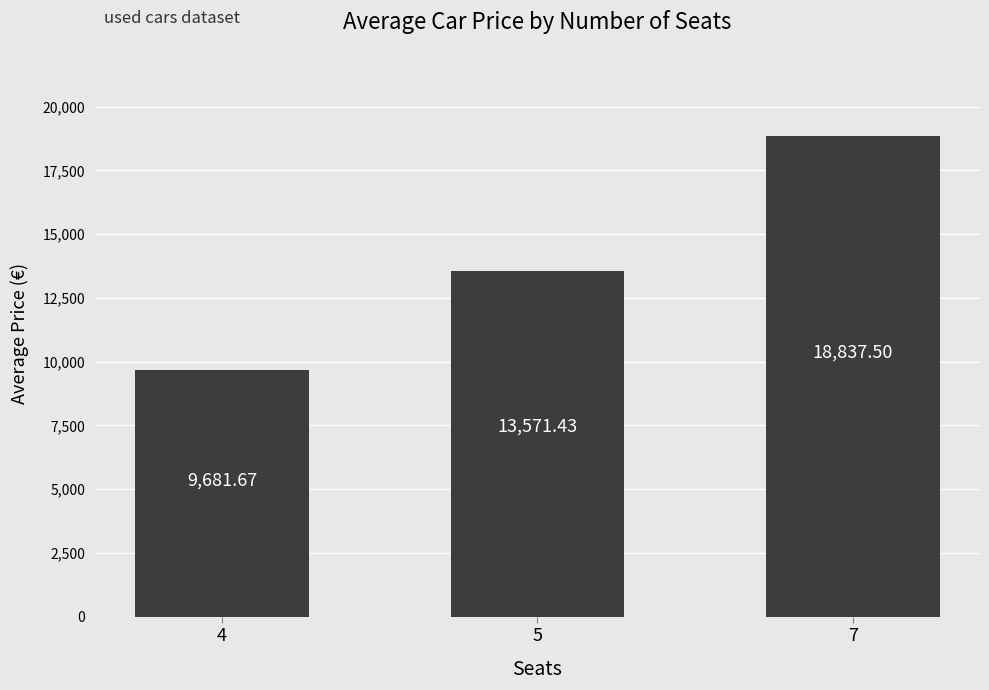

What is the average value?

14030.2